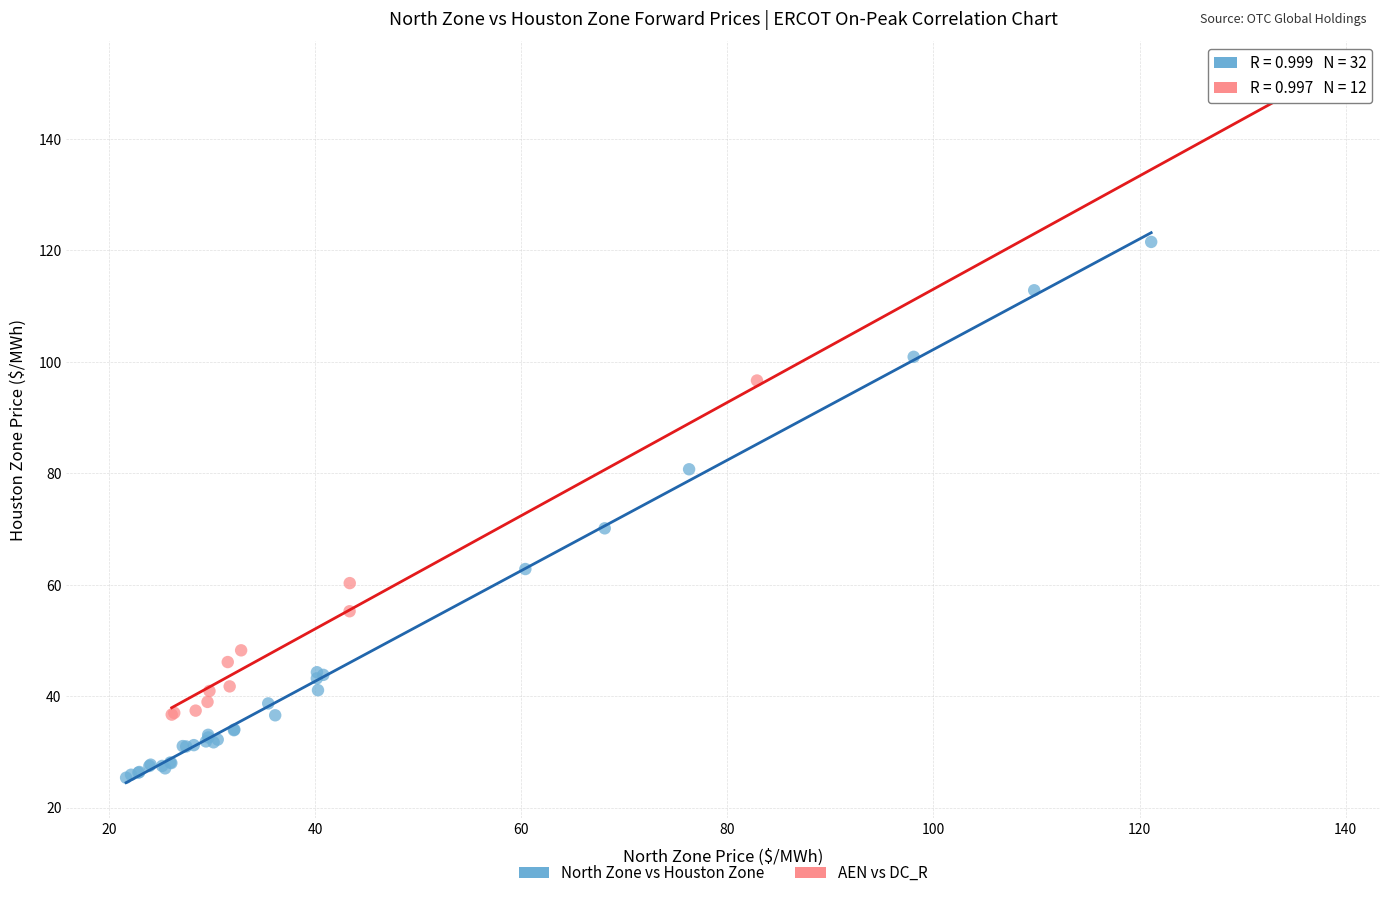

Which series reaches the maximum Y coordinate?

AEN vs DC_R